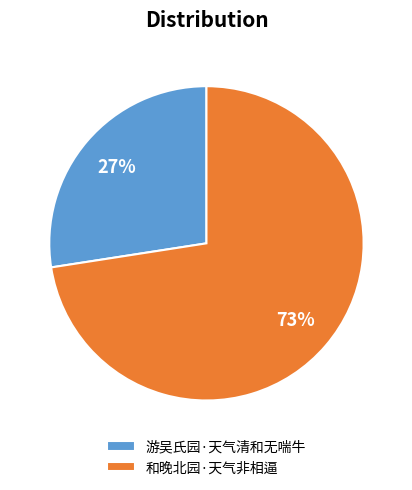

Between 和晚北园·天气非相逼 and 游吴氏园·天气清和无喘牛, which is larger?

和晚北园·天气非相逼